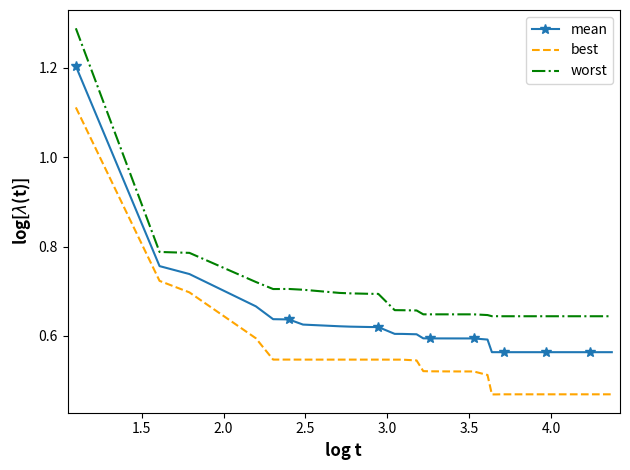

True or false: worst and best cross at least once.

False